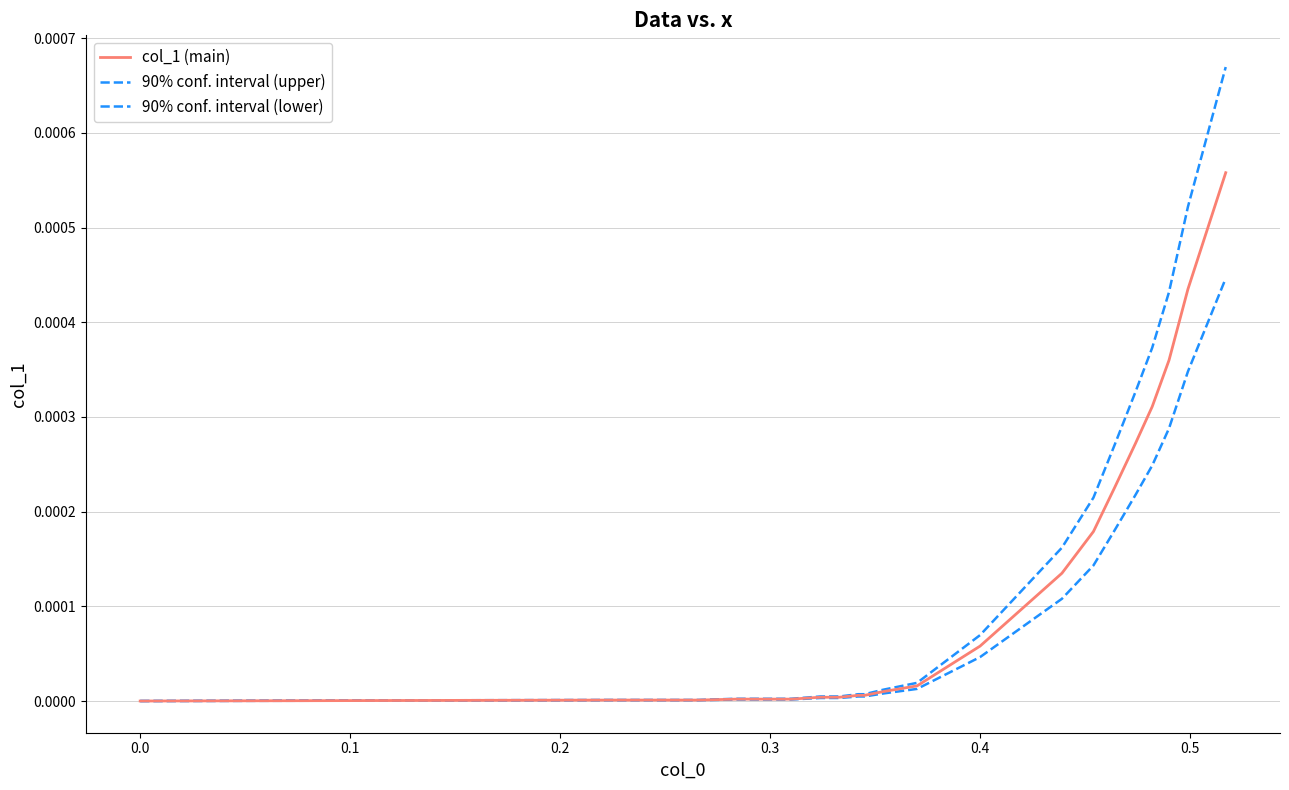

Is this an area chart (filled region under the line)?

No